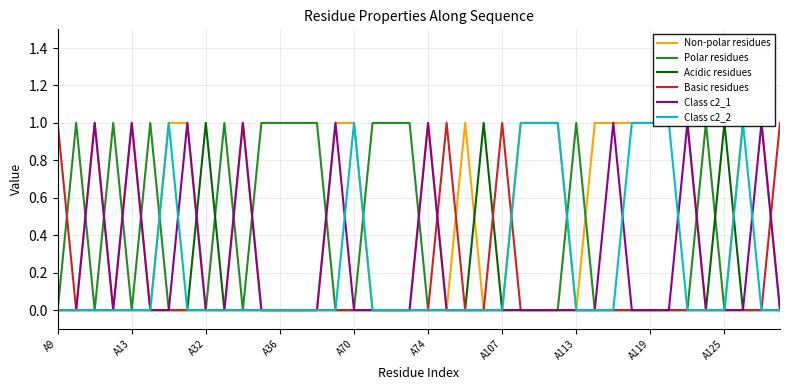

The value of Basic residues at 35 is 0. True or false?

True